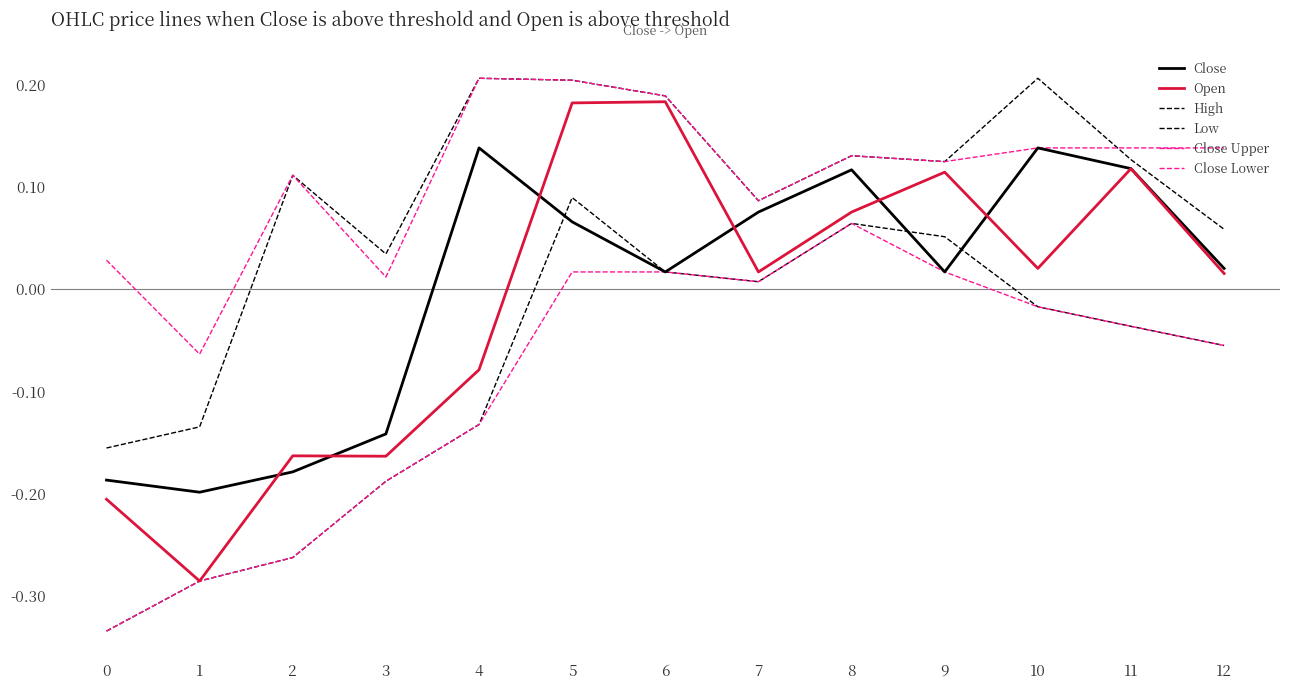

At which category does Close Upper reach its first local peak?

2